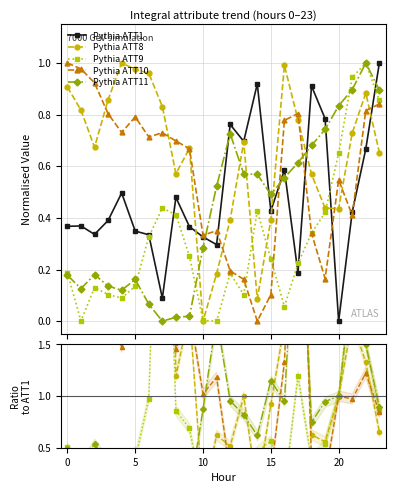

Reading left to right, what are all the values shown in this chart?

ATT1: 0.4	0.4	0.3	0.4	0.5	0.3	0.3	0.1	0.5	0.4	0.3	0.3	0.8	0.7	0.9	0.4	0.6	0.2	0.9	0.8	0.0	0.4	0.7	1.0
ATT8: 0.9	0.8	0.7	0.9	1.0	1.0	1.0	0.8	0.6	0.7	0.0	0.2	0.4	0.7	0.1	0.4	1.0	0.8	0.6	0.4	0.4	0.7	0.9	0.7
ATT9: 0.2	0.0	0.1	0.1	0.1	0.1	0.3	0.4	0.4	0.3	0.0	0.0	0.2	0.1	0.4	0.2	0.1	0.2	0.3	0.4	0.7	0.9	1.0	0.9
ATT10: 1.0	1.0	0.9	0.8	0.7	0.8	0.7	0.7	0.7	0.7	0.3	0.4	0.2	0.2	0.0	0.1	0.8	0.8	0.3	0.2	0.5	0.4	0.8	0.8
ATT11: 0.2	0.1	0.2	0.1	0.1	0.2	0.1	0.0	0.0	0.0	0.3	0.5	0.7	0.6	0.6	0.5	0.6	0.6	0.7	0.7	0.8	0.9	1.0	0.9